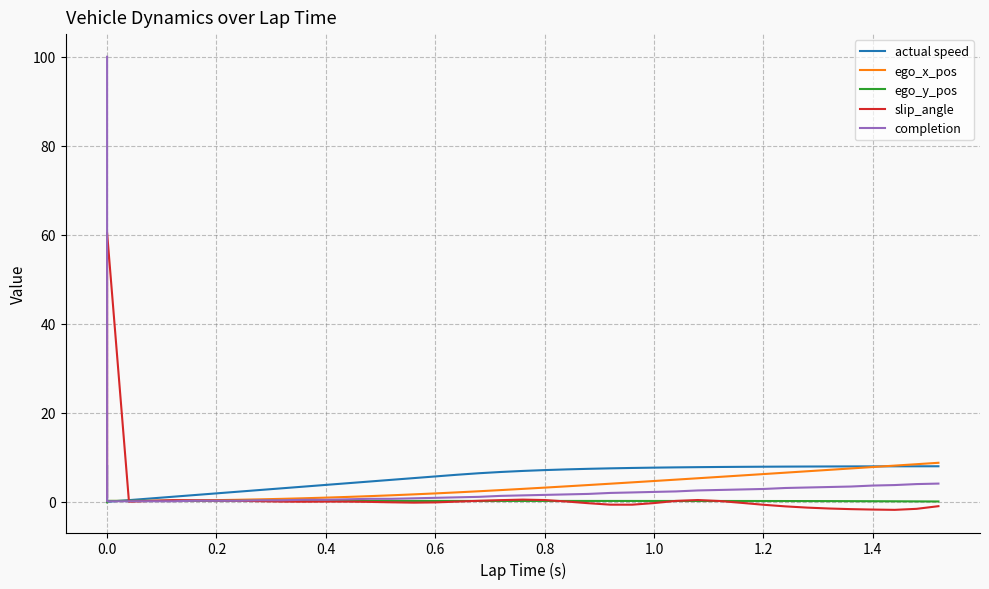

Reading right to left, what are all the values shown in this chart?

actual speed: 8.0	8.0	8.0	8.0	7.9	7.9	7.9	7.9	7.9	7.8	7.8	7.8	7.7	7.7	7.6	7.5	7.4	7.3	7.1	6.9	6.7	6.4	6.1	5.7	5.3	4.9	4.5	4.2	3.8	3.4	3.0	2.6	2.3	1.9	1.5	1.1	0.7	0.4	0.0	8.0
ego_x_pos: 8.8	8.4	8.1	7.8	7.5	7.2	6.8	6.5	6.2	5.9	5.6	5.3	5.0	4.7	4.4	4.1	3.8	3.5	3.2	2.9	2.6	2.4	2.1	1.9	1.7	1.4	1.3	1.1	0.9	0.8	0.7	0.5	0.4	0.4	0.3	0.2	0.2	0.2	0.2	-0.0
ego_y_pos: 0.1	0.1	0.1	0.1	0.1	0.1	0.2	0.2	0.2	0.2	0.2	0.2	0.2	0.2	0.2	0.2	0.2	0.2	0.2	0.2	0.2	0.2	0.2	0.2	0.2	0.2	0.2	0.2	0.2	0.2	0.2	0.2	0.2	0.2	0.2	0.2	0.2	0.2	0.2	-0.1
slip_angle: -1.0	-1.6	-1.8	-1.8	-1.7	-1.5	-1.3	-1.0	-0.7	-0.2	0.2	0.4	0.2	-0.3	-0.7	-0.7	-0.3	0.1	0.4	0.5	0.4	0.2	0.0	-0.1	-0.2	-0.1	-0.0	0.0	0.0	0.0	0.0	0.1	0.2	0.3	0.3	0.3	0.2	0.0	60.5	1.0
completion: 4.1	4.0	3.8	3.6	3.4	3.3	3.2	3.1	2.9	2.8	2.6	2.5	2.3	2.2	2.1	2.0	1.8	1.6	1.5	1.4	1.3	1.1	1.0	0.9	0.8	0.7	0.7	0.6	0.4	0.4	0.3	0.3	0.2	0.2	0.2	0.1	0.1	0.1	0.1	100.0